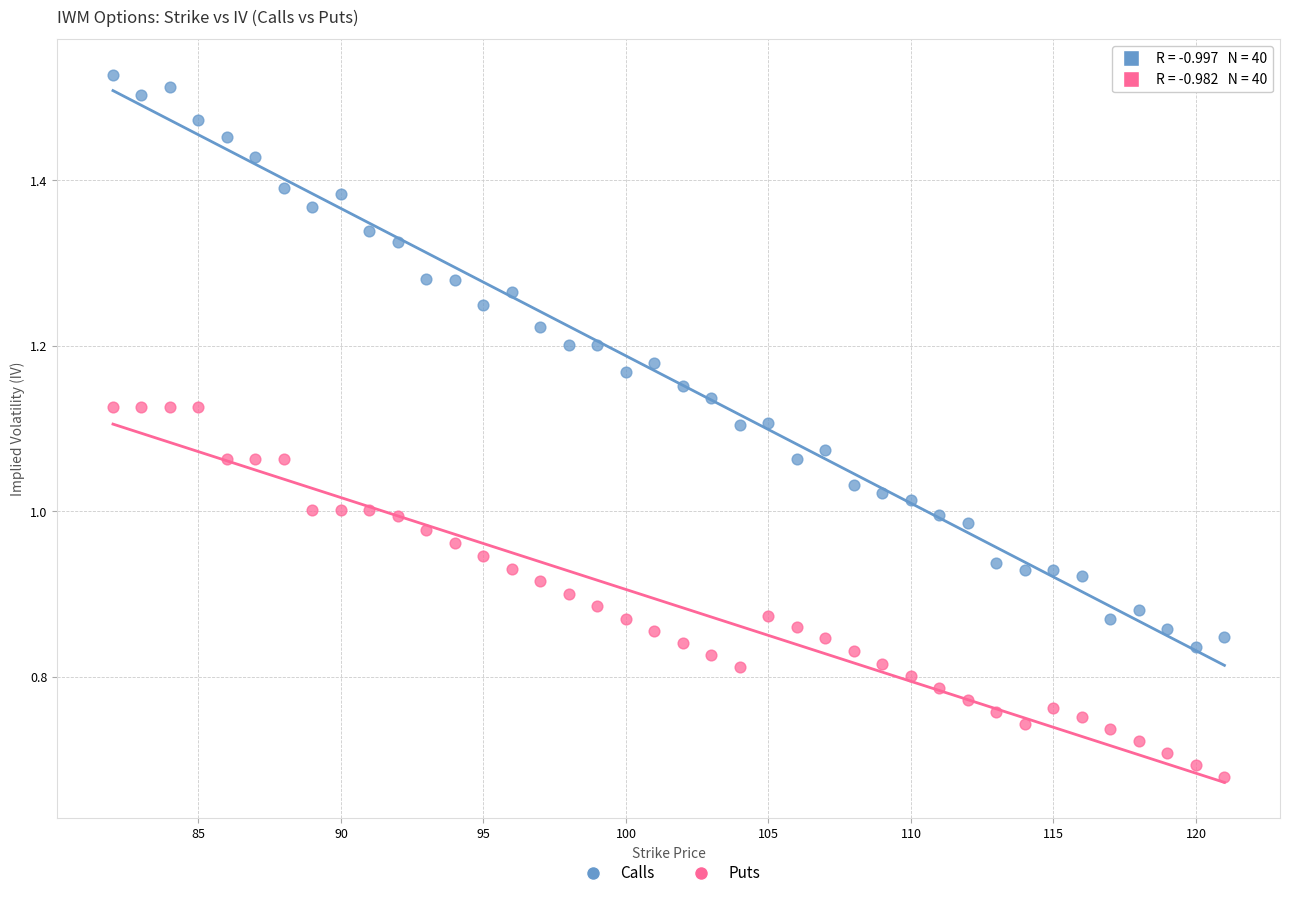

What are all the series names shown in the legend?

Calls, Puts